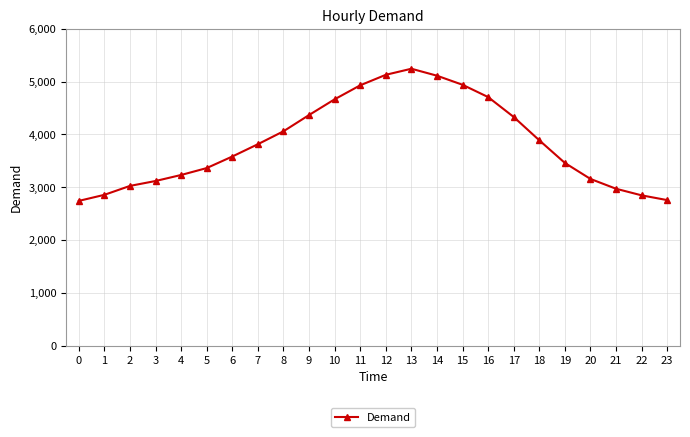

Does the chart have visible grid lines?

Yes